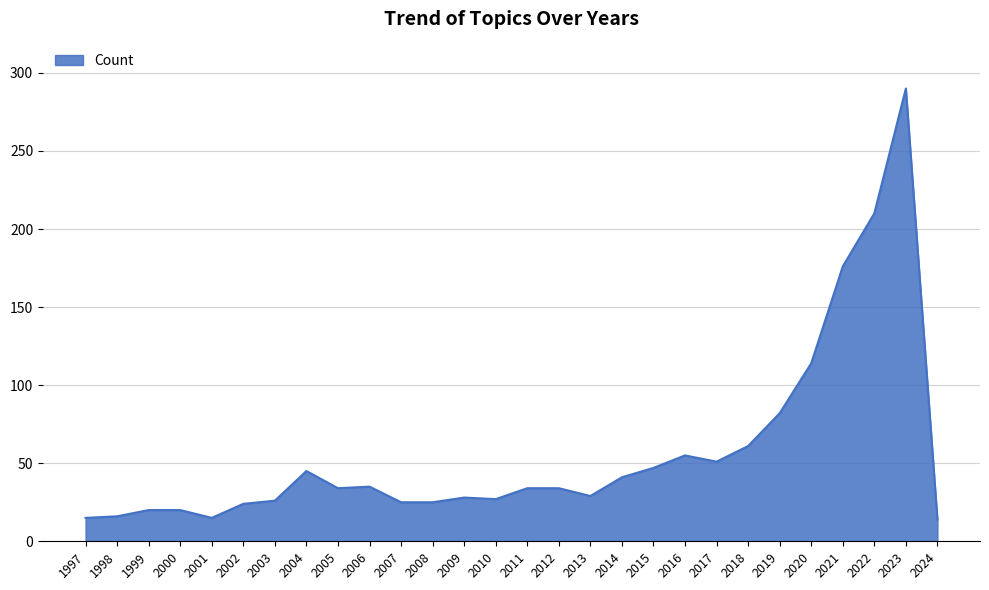

Where is the data nearest to the value 152?

2021